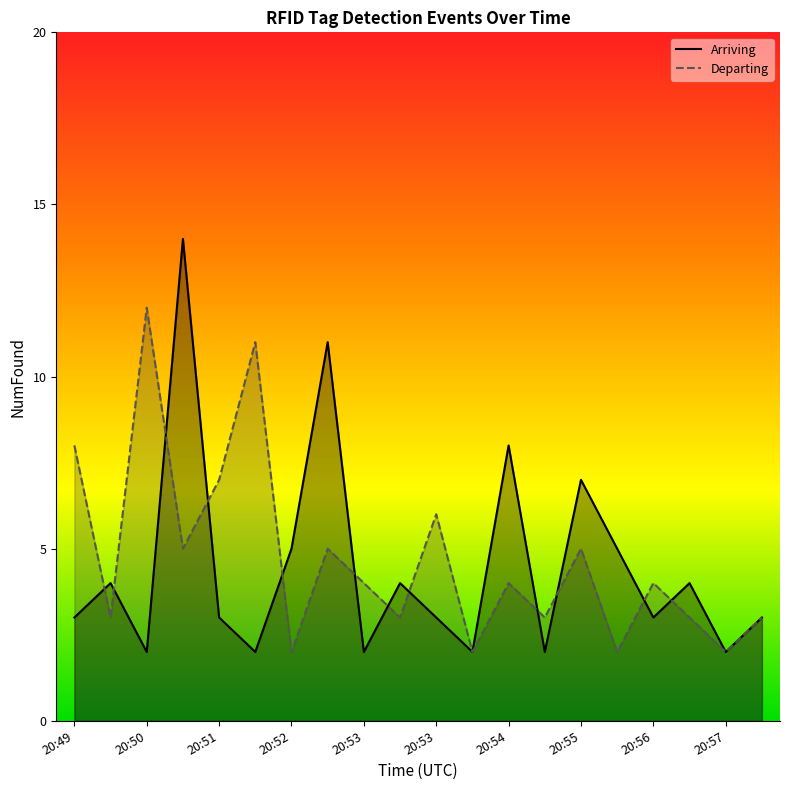

Which series ends up on top after the final intersection of Departing and Arriving?

Arriving